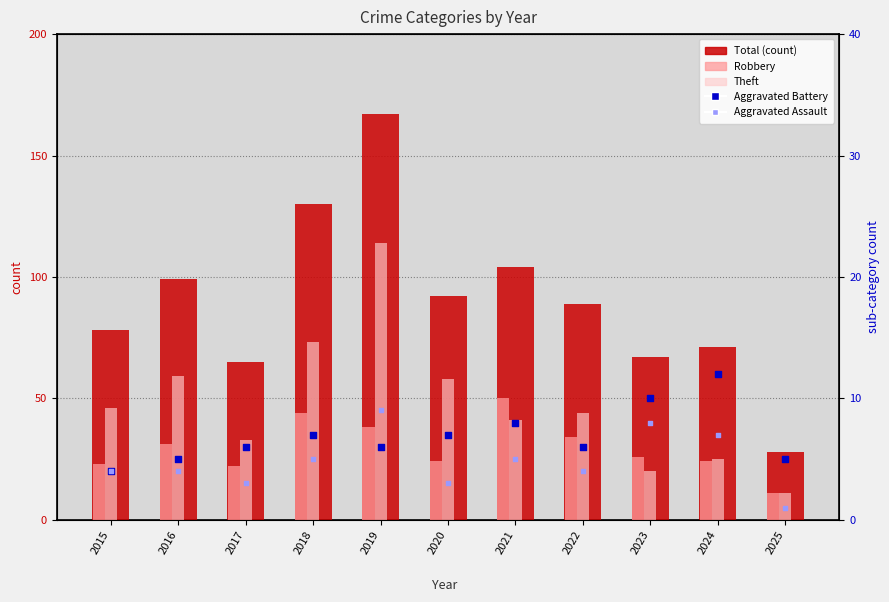

Which series contains the highest Y value?

Total